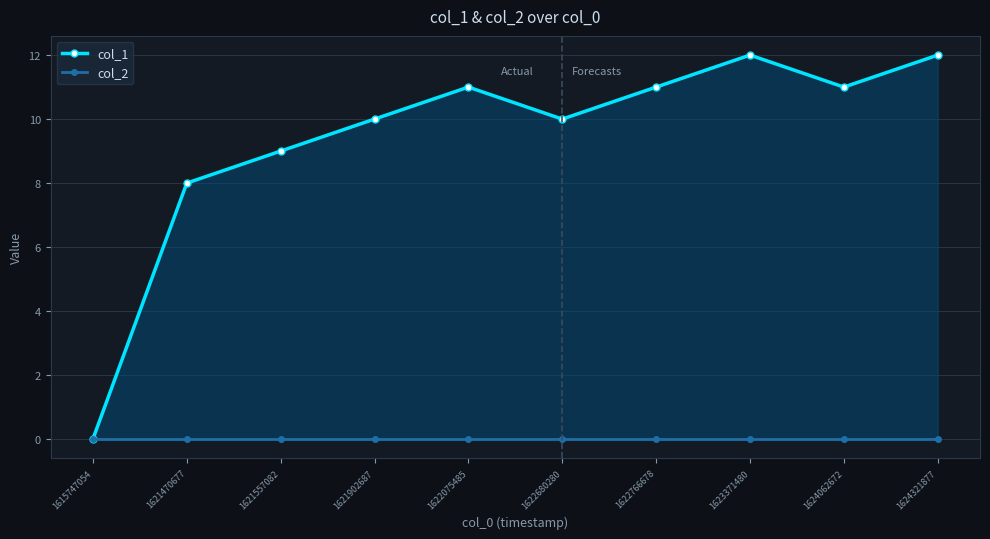

What is the difference between the col_1 values at 1622680280 and 1615747054?

10